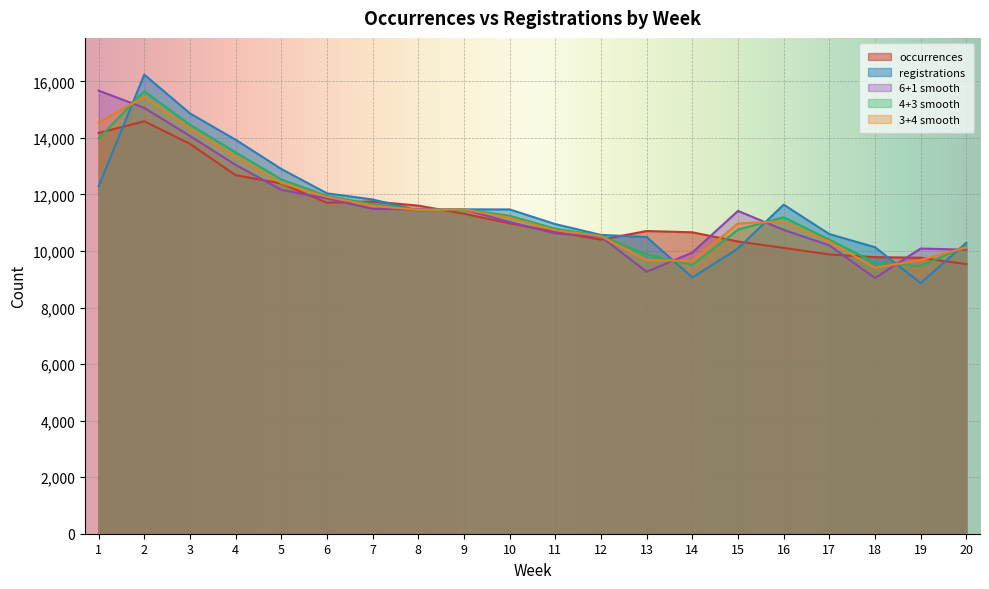

Which series ends up on top after the final intersection of 3+4 smooth and 4+3 smooth?

4+3 smooth